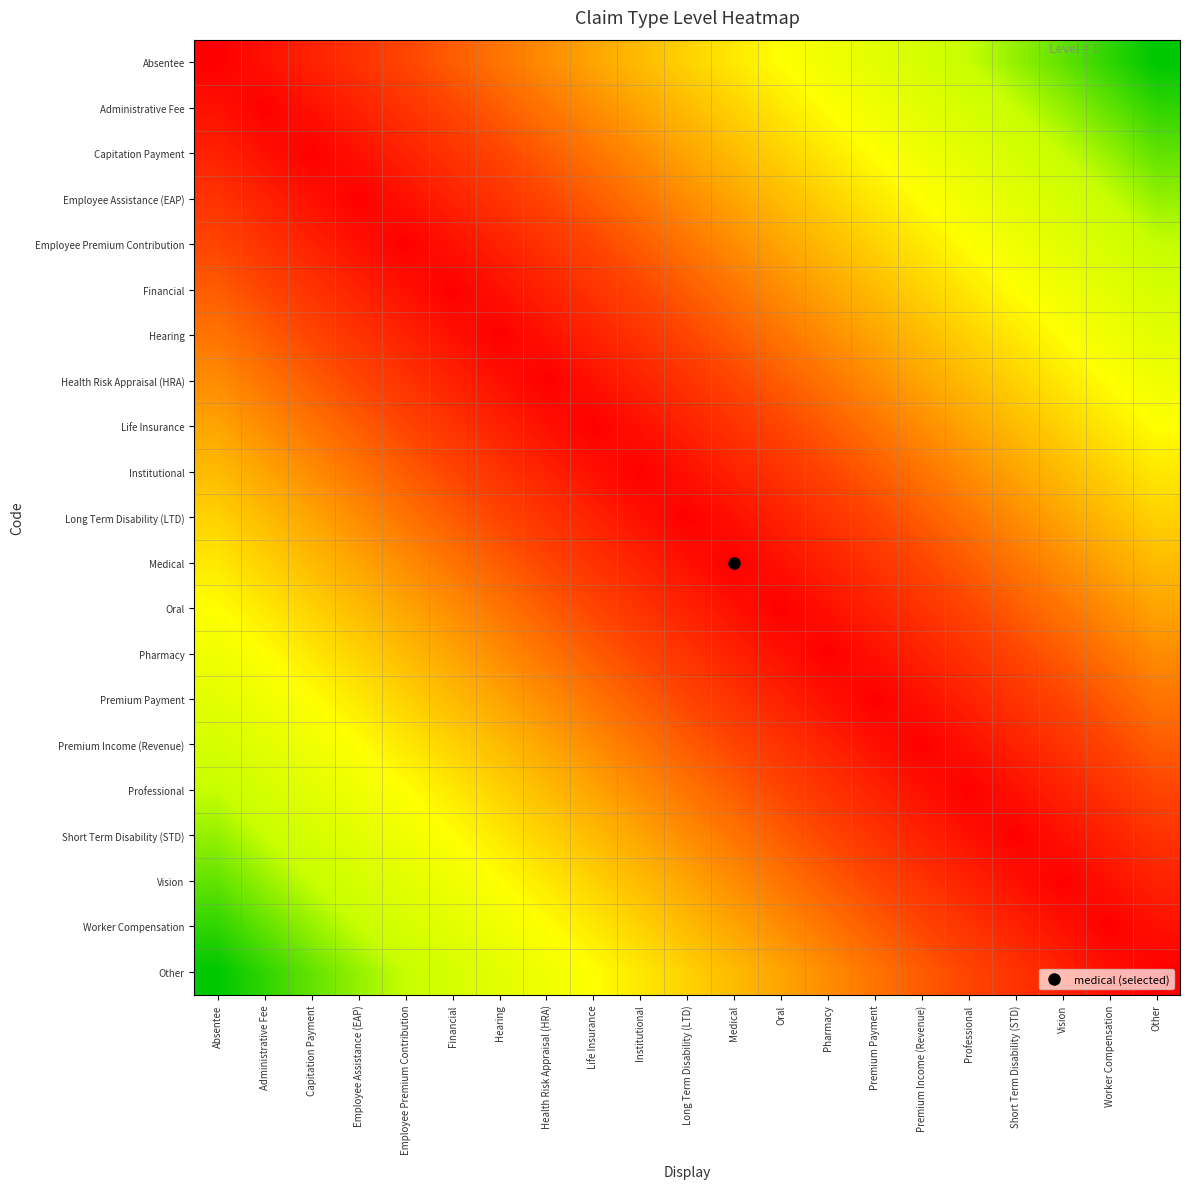

Reading left to right, list all the values displayed in this chart.

Absentee: Absentee=0.0	Administrative Fee=0.1	Capitation Payment=0.1	Employee Assistance (EAP)=0.1	Employee Premium Contribution=0.2	Financial=0.2	Hearing=0.3	Health Risk Appraisal (HRA)=0.3	Life Insurance=0.4	Institutional=0.5	Long Term Disability (LTD)=0.5	Medical=0.6	Oral=0.6	Pharmacy=0.7	Premium Payment=0.7	Premium Income (Revenue)=0.8	Professional=0.8	Short Term Disability (STD)=0.8	Vision=0.9	Worker Compensation=0.9	Other=1.0
Administrative Fee: Absentee=0.1	Administrative Fee=0.0	Capitation Payment=0.1	Employee Assistance (EAP)=0.1	Employee Premium Contribution=0.1	Financial=0.2	Hearing=0.2	Health Risk Appraisal (HRA)=0.3	Life Insurance=0.3	Institutional=0.4	Long Term Disability (LTD)=0.5	Medical=0.5	Oral=0.6	Pharmacy=0.6	Premium Payment=0.7	Premium Income (Revenue)=0.7	Professional=0.8	Short Term Disability (STD)=0.8	Vision=0.8	Worker Compensation=0.9	Other=0.9
Capitation Payment: Absentee=0.1	Administrative Fee=0.1	Capitation Payment=0.0	Employee Assistance (EAP)=0.1	Employee Premium Contribution=0.1	Financial=0.1	Hearing=0.2	Health Risk Appraisal (HRA)=0.2	Life Insurance=0.3	Institutional=0.3	Long Term Disability (LTD)=0.4	Medical=0.5	Oral=0.5	Pharmacy=0.6	Premium Payment=0.6	Premium Income (Revenue)=0.7	Professional=0.7	Short Term Disability (STD)=0.8	Vision=0.8	Worker Compensation=0.8	Other=0.9
Employee Assistance (EAP): Absentee=0.1	Administrative Fee=0.1	Capitation Payment=0.1	Employee Assistance (EAP)=0.0	Employee Premium Contribution=0.1	Financial=0.1	Hearing=0.1	Health Risk Appraisal (HRA)=0.2	Life Insurance=0.2	Institutional=0.3	Long Term Disability (LTD)=0.3	Medical=0.4	Oral=0.5	Pharmacy=0.5	Premium Payment=0.6	Premium Income (Revenue)=0.6	Professional=0.7	Short Term Disability (STD)=0.7	Vision=0.8	Worker Compensation=0.8	Other=0.8
Employee Premium Contribution: Absentee=0.2	Administrative Fee=0.1	Capitation Payment=0.1	Employee Assistance (EAP)=0.1	Employee Premium Contribution=0.0	Financial=0.1	Hearing=0.1	Health Risk Appraisal (HRA)=0.1	Life Insurance=0.2	Institutional=0.2	Long Term Disability (LTD)=0.3	Medical=0.3	Oral=0.4	Pharmacy=0.5	Premium Payment=0.5	Premium Income (Revenue)=0.6	Professional=0.6	Short Term Disability (STD)=0.7	Vision=0.7	Worker Compensation=0.8	Other=0.8
Financial: Absentee=0.2	Administrative Fee=0.2	Capitation Payment=0.1	Employee Assistance (EAP)=0.1	Employee Premium Contribution=0.1	Financial=0.0	Hearing=0.1	Health Risk Appraisal (HRA)=0.1	Life Insurance=0.1	Institutional=0.2	Long Term Disability (LTD)=0.2	Medical=0.3	Oral=0.3	Pharmacy=0.4	Premium Payment=0.5	Premium Income (Revenue)=0.5	Professional=0.6	Short Term Disability (STD)=0.6	Vision=0.7	Worker Compensation=0.7	Other=0.8
Hearing: Absentee=0.3	Administrative Fee=0.2	Capitation Payment=0.2	Employee Assistance (EAP)=0.1	Employee Premium Contribution=0.1	Financial=0.1	Hearing=0.0	Health Risk Appraisal (HRA)=0.1	Life Insurance=0.1	Institutional=0.1	Long Term Disability (LTD)=0.2	Medical=0.2	Oral=0.3	Pharmacy=0.3	Premium Payment=0.4	Premium Income (Revenue)=0.5	Professional=0.5	Short Term Disability (STD)=0.6	Vision=0.6	Worker Compensation=0.7	Other=0.7
Health Risk Appraisal (HRA): Absentee=0.3	Administrative Fee=0.3	Capitation Payment=0.2	Employee Assistance (EAP)=0.2	Employee Premium Contribution=0.1	Financial=0.1	Hearing=0.1	Health Risk Appraisal (HRA)=0.0	Life Insurance=0.1	Institutional=0.1	Long Term Disability (LTD)=0.1	Medical=0.2	Oral=0.2	Pharmacy=0.3	Premium Payment=0.3	Premium Income (Revenue)=0.4	Professional=0.5	Short Term Disability (STD)=0.5	Vision=0.6	Worker Compensation=0.6	Other=0.7
Life Insurance: Absentee=0.4	Administrative Fee=0.3	Capitation Payment=0.3	Employee Assistance (EAP)=0.2	Employee Premium Contribution=0.2	Financial=0.1	Hearing=0.1	Health Risk Appraisal (HRA)=0.1	Life Insurance=0.0	Institutional=0.1	Long Term Disability (LTD)=0.1	Medical=0.1	Oral=0.2	Pharmacy=0.2	Premium Payment=0.3	Premium Income (Revenue)=0.3	Professional=0.4	Short Term Disability (STD)=0.5	Vision=0.5	Worker Compensation=0.6	Other=0.6
Institutional: Absentee=0.5	Administrative Fee=0.4	Capitation Payment=0.3	Employee Assistance (EAP)=0.3	Employee Premium Contribution=0.2	Financial=0.2	Hearing=0.1	Health Risk Appraisal (HRA)=0.1	Life Insurance=0.1	Institutional=0.0	Long Term Disability (LTD)=0.1	Medical=0.1	Oral=0.1	Pharmacy=0.2	Premium Payment=0.2	Premium Income (Revenue)=0.3	Professional=0.3	Short Term Disability (STD)=0.4	Vision=0.5	Worker Compensation=0.5	Other=0.6
Long Term Disability (LTD): Absentee=0.5	Administrative Fee=0.5	Capitation Payment=0.4	Employee Assistance (EAP)=0.3	Employee Premium Contribution=0.3	Financial=0.2	Hearing=0.2	Health Risk Appraisal (HRA)=0.1	Life Insurance=0.1	Institutional=0.1	Long Term Disability (LTD)=0.0	Medical=0.1	Oral=0.1	Pharmacy=0.1	Premium Payment=0.2	Premium Income (Revenue)=0.2	Professional=0.3	Short Term Disability (STD)=0.3	Vision=0.4	Worker Compensation=0.5	Other=0.5
Medical: Absentee=0.6	Administrative Fee=0.5	Capitation Payment=0.5	Employee Assistance (EAP)=0.4	Employee Premium Contribution=0.3	Financial=0.3	Hearing=0.2	Health Risk Appraisal (HRA)=0.2	Life Insurance=0.1	Institutional=0.1	Long Term Disability (LTD)=0.1	Medical=0.0	Oral=0.1	Pharmacy=0.1	Premium Payment=0.1	Premium Income (Revenue)=0.2	Professional=0.2	Short Term Disability (STD)=0.3	Vision=0.3	Worker Compensation=0.4	Other=0.5
Oral: Absentee=0.6	Administrative Fee=0.6	Capitation Payment=0.5	Employee Assistance (EAP)=0.5	Employee Premium Contribution=0.4	Financial=0.3	Hearing=0.3	Health Risk Appraisal (HRA)=0.2	Life Insurance=0.2	Institutional=0.1	Long Term Disability (LTD)=0.1	Medical=0.1	Oral=0.0	Pharmacy=0.1	Premium Payment=0.1	Premium Income (Revenue)=0.1	Professional=0.2	Short Term Disability (STD)=0.2	Vision=0.3	Worker Compensation=0.3	Other=0.4
Pharmacy: Absentee=0.7	Administrative Fee=0.6	Capitation Payment=0.6	Employee Assistance (EAP)=0.5	Employee Premium Contribution=0.5	Financial=0.4	Hearing=0.3	Health Risk Appraisal (HRA)=0.3	Life Insurance=0.2	Institutional=0.2	Long Term Disability (LTD)=0.1	Medical=0.1	Oral=0.1	Pharmacy=0.0	Premium Payment=0.1	Premium Income (Revenue)=0.1	Professional=0.1	Short Term Disability (STD)=0.2	Vision=0.2	Worker Compensation=0.3	Other=0.3
Premium Payment: Absentee=0.7	Administrative Fee=0.7	Capitation Payment=0.6	Employee Assistance (EAP)=0.6	Employee Premium Contribution=0.5	Financial=0.5	Hearing=0.4	Health Risk Appraisal (HRA)=0.3	Life Insurance=0.3	Institutional=0.2	Long Term Disability (LTD)=0.2	Medical=0.1	Oral=0.1	Pharmacy=0.1	Premium Payment=0.0	Premium Income (Revenue)=0.1	Professional=0.1	Short Term Disability (STD)=0.1	Vision=0.2	Worker Compensation=0.2	Other=0.3
Premium Income (Revenue): Absentee=0.8	Administrative Fee=0.7	Capitation Payment=0.7	Employee Assistance (EAP)=0.6	Employee Premium Contribution=0.6	Financial=0.5	Hearing=0.5	Health Risk Appraisal (HRA)=0.4	Life Insurance=0.3	Institutional=0.3	Long Term Disability (LTD)=0.2	Medical=0.2	Oral=0.1	Pharmacy=0.1	Premium Payment=0.1	Premium Income (Revenue)=0.0	Professional=0.1	Short Term Disability (STD)=0.1	Vision=0.1	Worker Compensation=0.2	Other=0.2
Professional: Absentee=0.8	Administrative Fee=0.8	Capitation Payment=0.7	Employee Assistance (EAP)=0.7	Employee Premium Contribution=0.6	Financial=0.6	Hearing=0.5	Health Risk Appraisal (HRA)=0.5	Life Insurance=0.4	Institutional=0.3	Long Term Disability (LTD)=0.3	Medical=0.2	Oral=0.2	Pharmacy=0.1	Premium Payment=0.1	Premium Income (Revenue)=0.1	Professional=0.0	Short Term Disability (STD)=0.1	Vision=0.1	Worker Compensation=0.1	Other=0.2
Short Term Disability (STD): Absentee=0.8	Administrative Fee=0.8	Capitation Payment=0.8	Employee Assistance (EAP)=0.7	Employee Premium Contribution=0.7	Financial=0.6	Hearing=0.6	Health Risk Appraisal (HRA)=0.5	Life Insurance=0.5	Institutional=0.4	Long Term Disability (LTD)=0.3	Medical=0.3	Oral=0.2	Pharmacy=0.2	Premium Payment=0.1	Premium Income (Revenue)=0.1	Professional=0.1	Short Term Disability (STD)=0.0	Vision=0.1	Worker Compensation=0.1	Other=0.1
Vision: Absentee=0.9	Administrative Fee=0.8	Capitation Payment=0.8	Employee Assistance (EAP)=0.8	Employee Premium Contribution=0.7	Financial=0.7	Hearing=0.6	Health Risk Appraisal (HRA)=0.6	Life Insurance=0.5	Institutional=0.5	Long Term Disability (LTD)=0.4	Medical=0.3	Oral=0.3	Pharmacy=0.2	Premium Payment=0.2	Premium Income (Revenue)=0.1	Professional=0.1	Short Term Disability (STD)=0.1	Vision=0.0	Worker Compensation=0.1	Other=0.1
Worker Compensation: Absentee=0.9	Administrative Fee=0.9	Capitation Payment=0.8	Employee Assistance (EAP)=0.8	Employee Premium Contribution=0.8	Financial=0.7	Hearing=0.7	Health Risk Appraisal (HRA)=0.6	Life Insurance=0.6	Institutional=0.5	Long Term Disability (LTD)=0.5	Medical=0.4	Oral=0.3	Pharmacy=0.3	Premium Payment=0.2	Premium Income (Revenue)=0.2	Professional=0.1	Short Term Disability (STD)=0.1	Vision=0.1	Worker Compensation=0.0	Other=0.1
Other: Absentee=1.0	Administrative Fee=0.9	Capitation Payment=0.9	Employee Assistance (EAP)=0.8	Employee Premium Contribution=0.8	Financial=0.8	Hearing=0.7	Health Risk Appraisal (HRA)=0.7	Life Insurance=0.6	Institutional=0.6	Long Term Disability (LTD)=0.5	Medical=0.5	Oral=0.4	Pharmacy=0.3	Premium Payment=0.3	Premium Income (Revenue)=0.2	Professional=0.2	Short Term Disability (STD)=0.1	Vision=0.1	Worker Compensation=0.1	Other=0.0